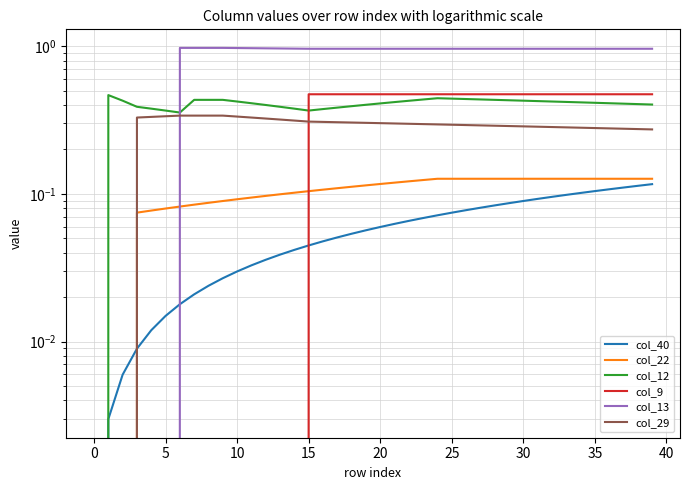

How many positive values does the col_22 series have?

37